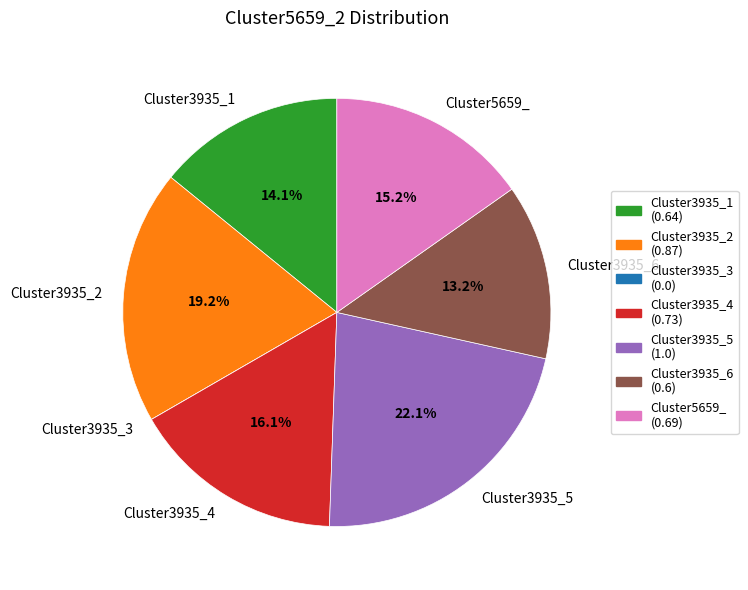

Between Cluster3935_2 and Cluster3935_1, which is larger?

Cluster3935_2